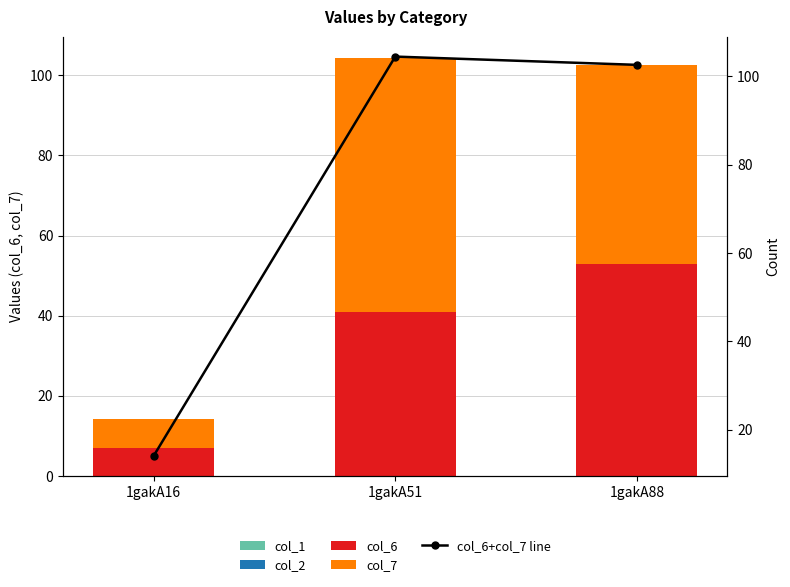

Where does the col_6+col_7 line series first go above 102?

1gakA51